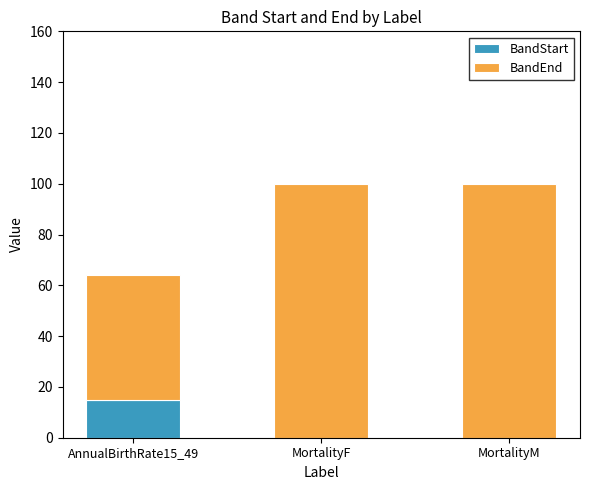

What is the total value across all series at MortalityM?

100